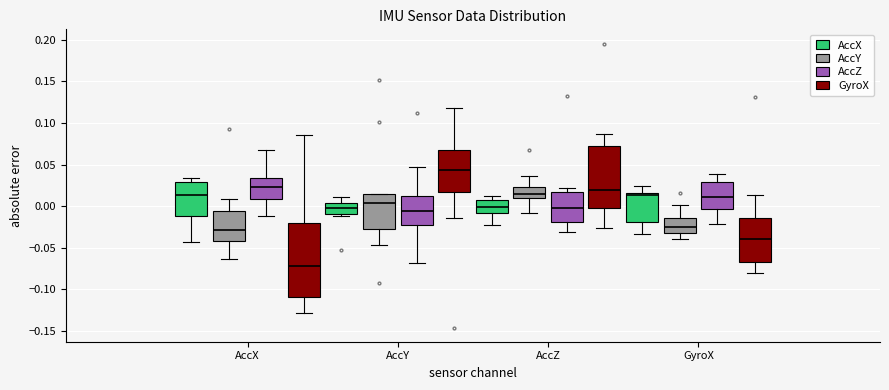

Which box is the tallest, from its lower edge to its upper edge?

AccX (GyroX)